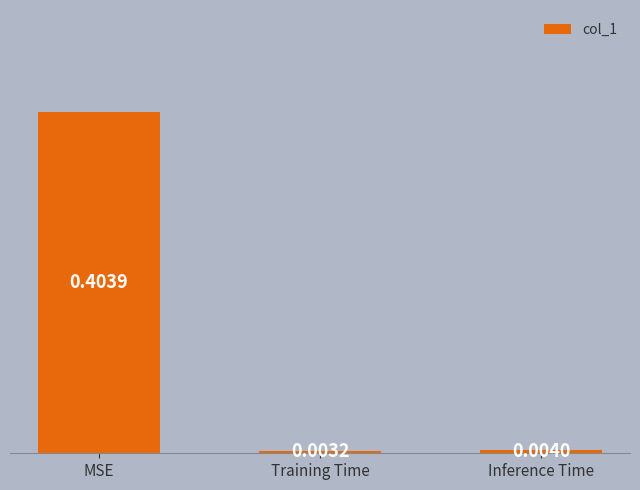

Between Inference Time and Training Time, which is larger?

Inference Time